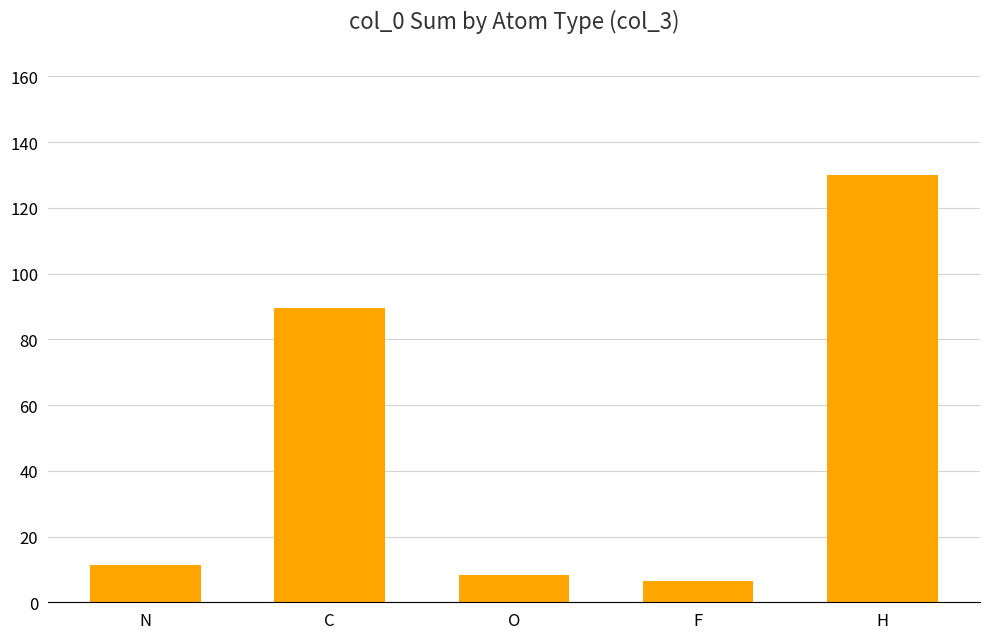

What is the value of the 5th bar from the left?

129.9